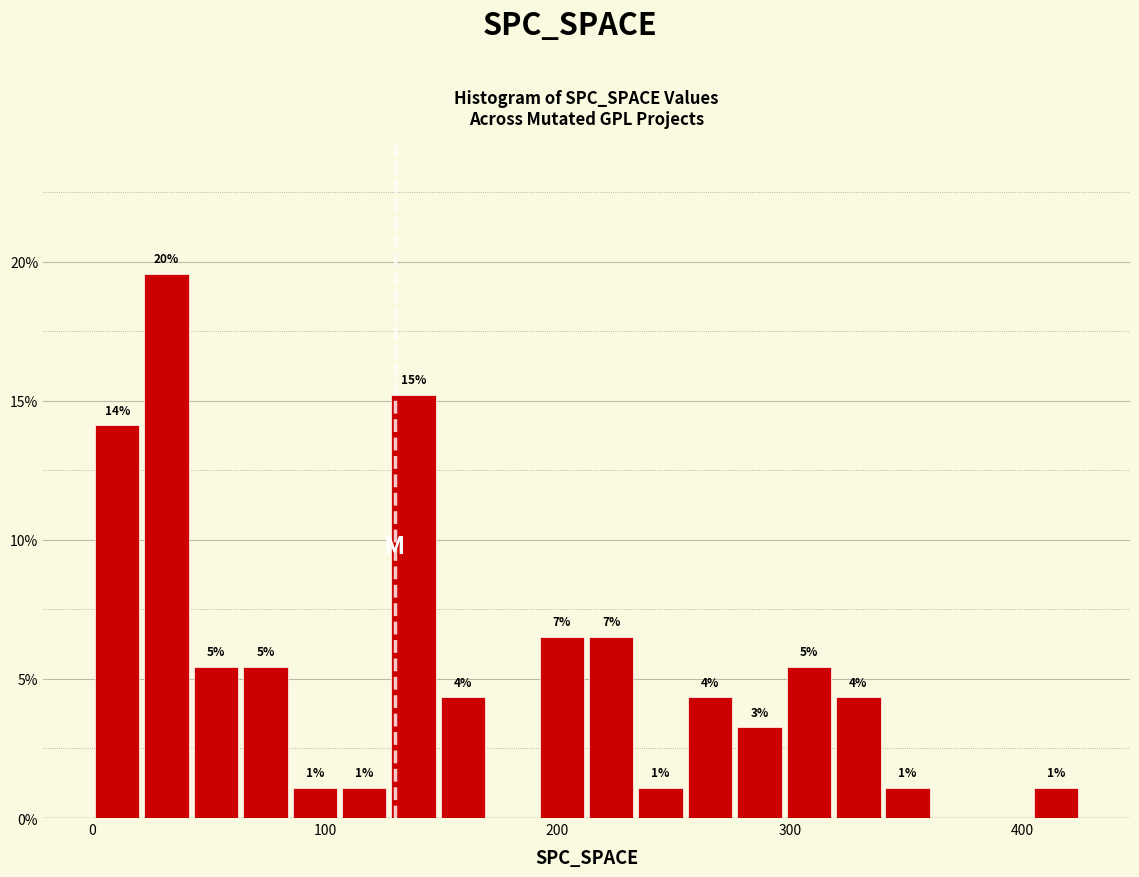

Around what value on the x-axis is the tallest bar? Give the approximate position of its centre, as read against the axis.

30